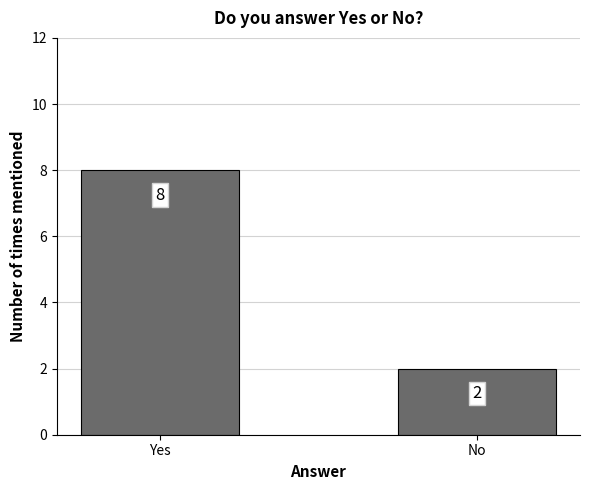

Count the number of data series in this chart.

1